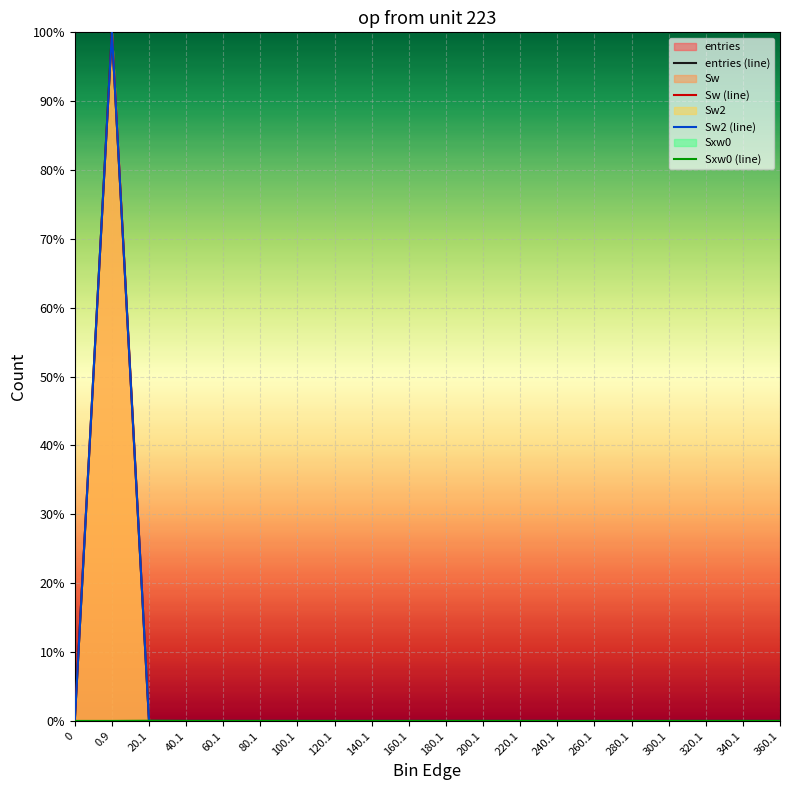

Which series ends up on top after the final intersection of Sxw0 (line) and Sw2 (line)?

Sxw0 (line)